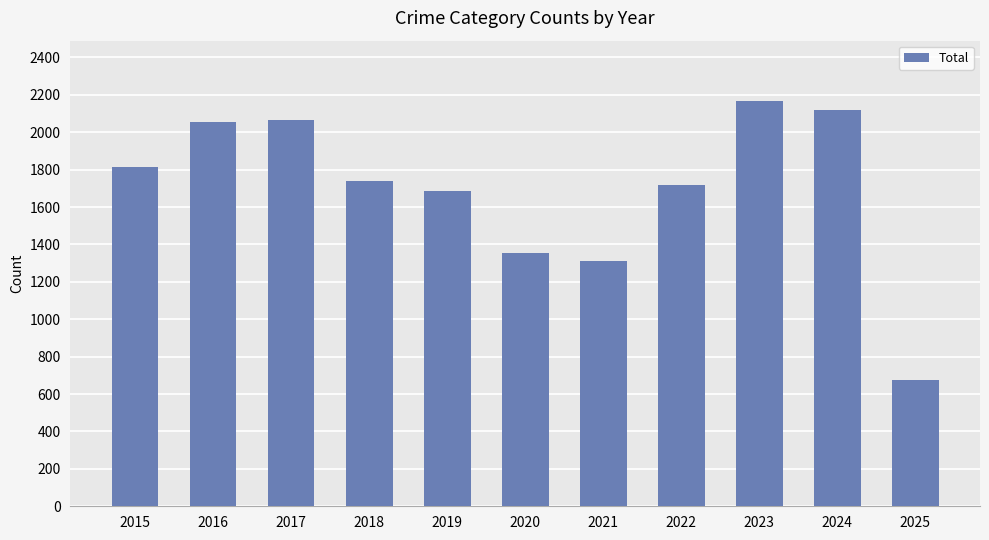

What is the maximum value shown in the chart?

2165